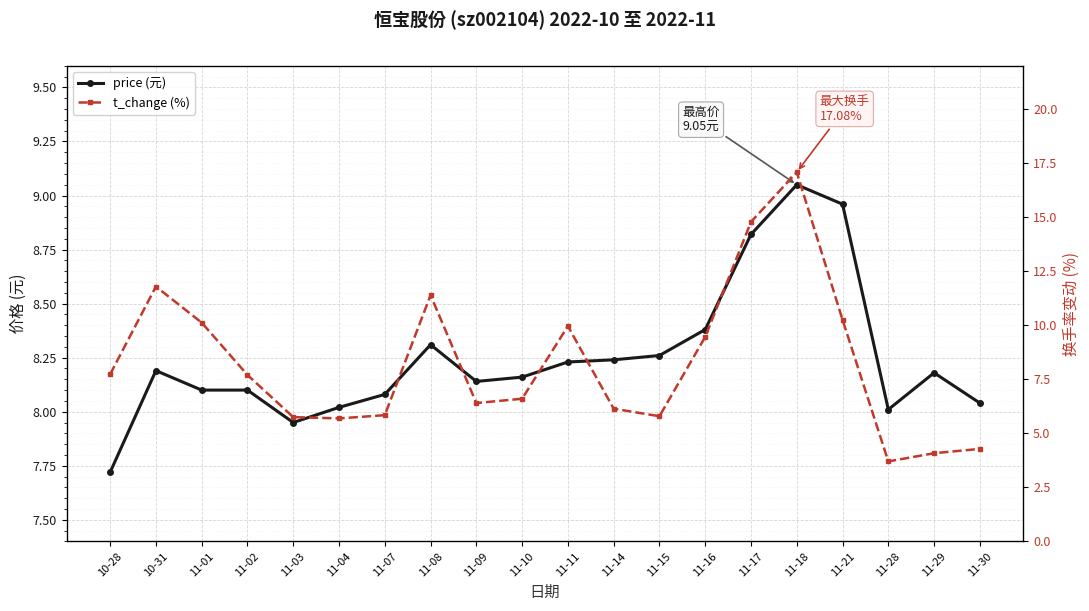

How many interior local valleys does the t_change (%) series have?

4